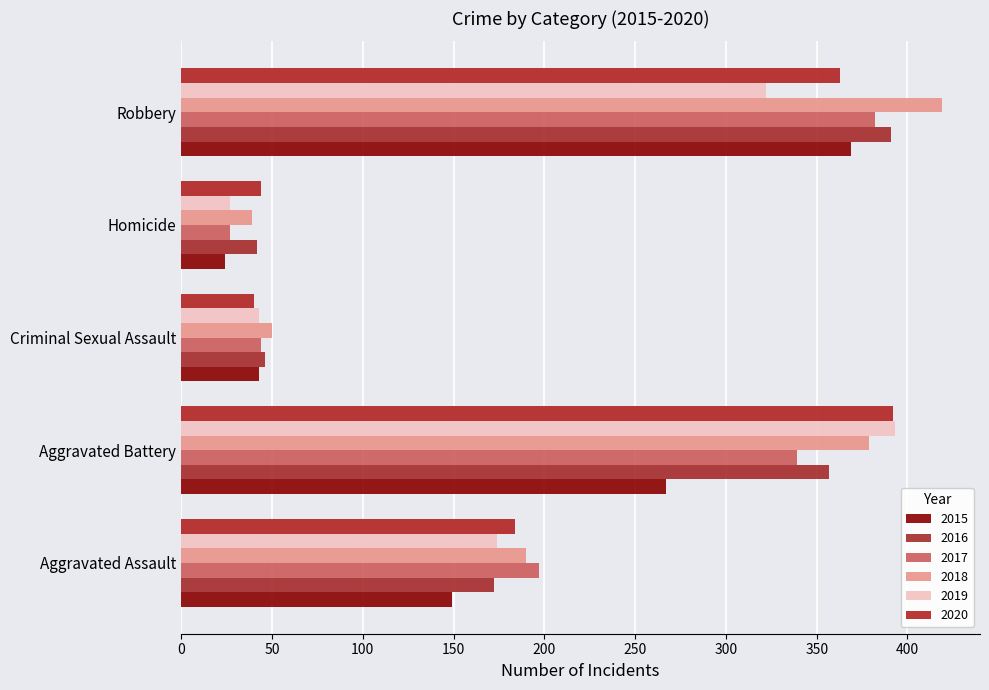

Reading right to left, list all the values displayed in this chart.

2015: 369	24	43	267	149
2016: 391	42	46	357	172
2017: 382	27	44	339	197
2018: 419	39	50	379	190
2019: 322	27	43	393	174
2020: 363	44	40	392	184